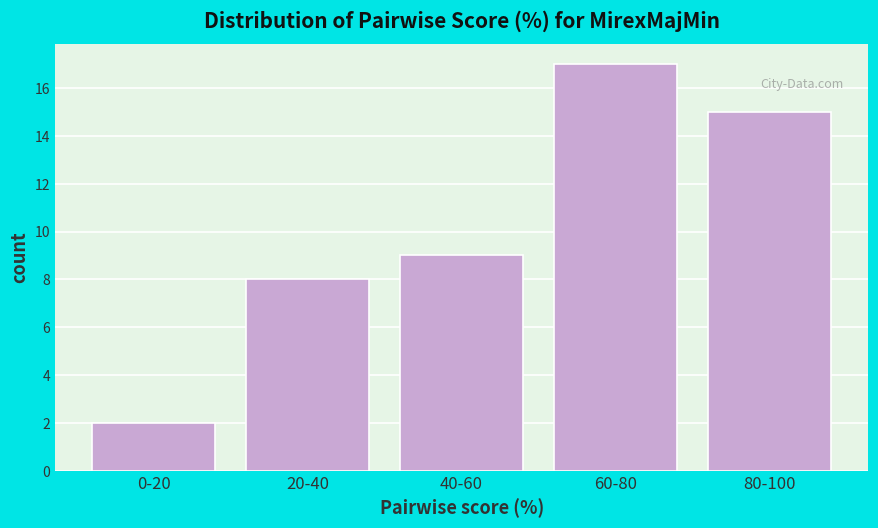

Reading left to right, transcribe all the data shown in this chart.

2	8	9	17	15